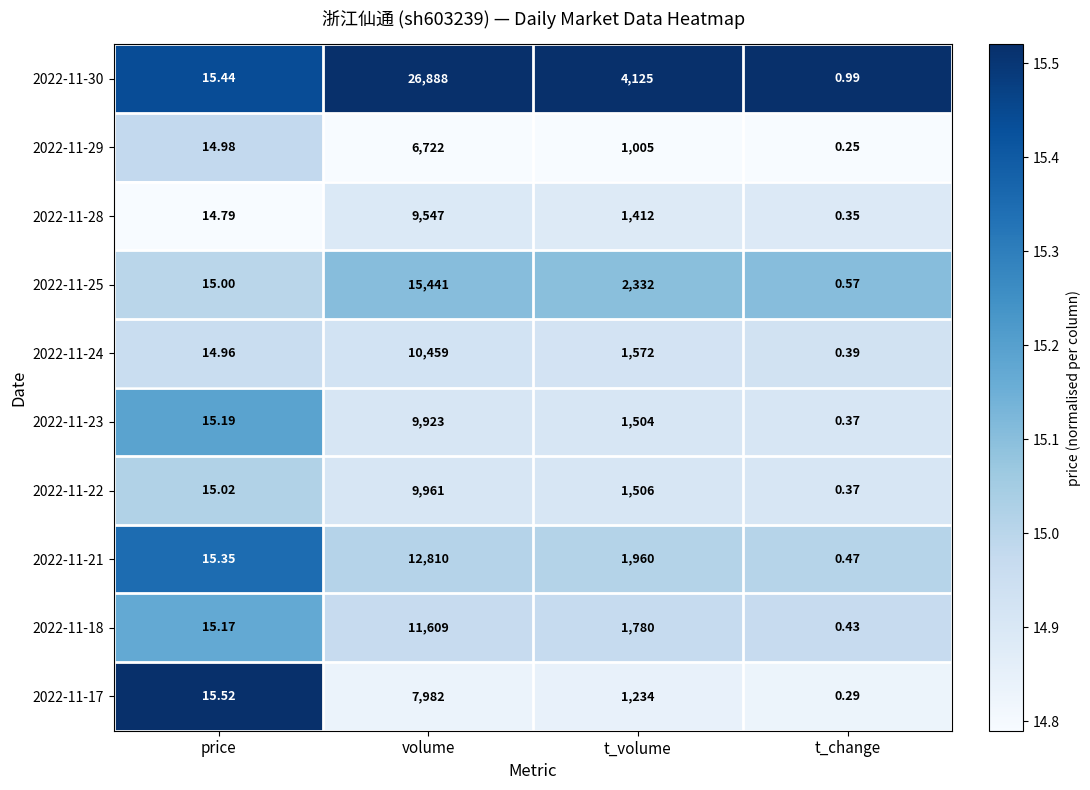

Is the value of 2022-11-17 at t_change greater than the value of 2022-11-30 at t_volume?

No